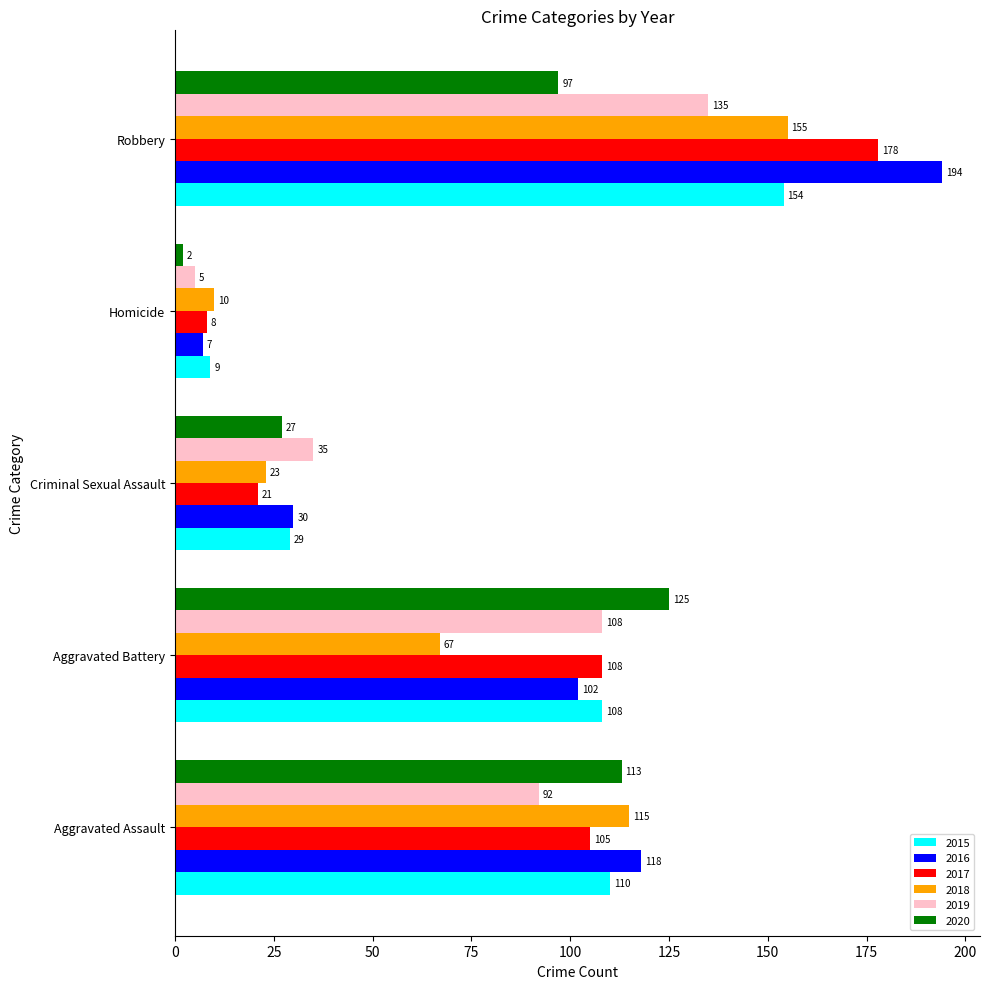

Rank the series by their maximum value, from lowest to highest.

2020, 2019, 2015, 2018, 2017, 2016